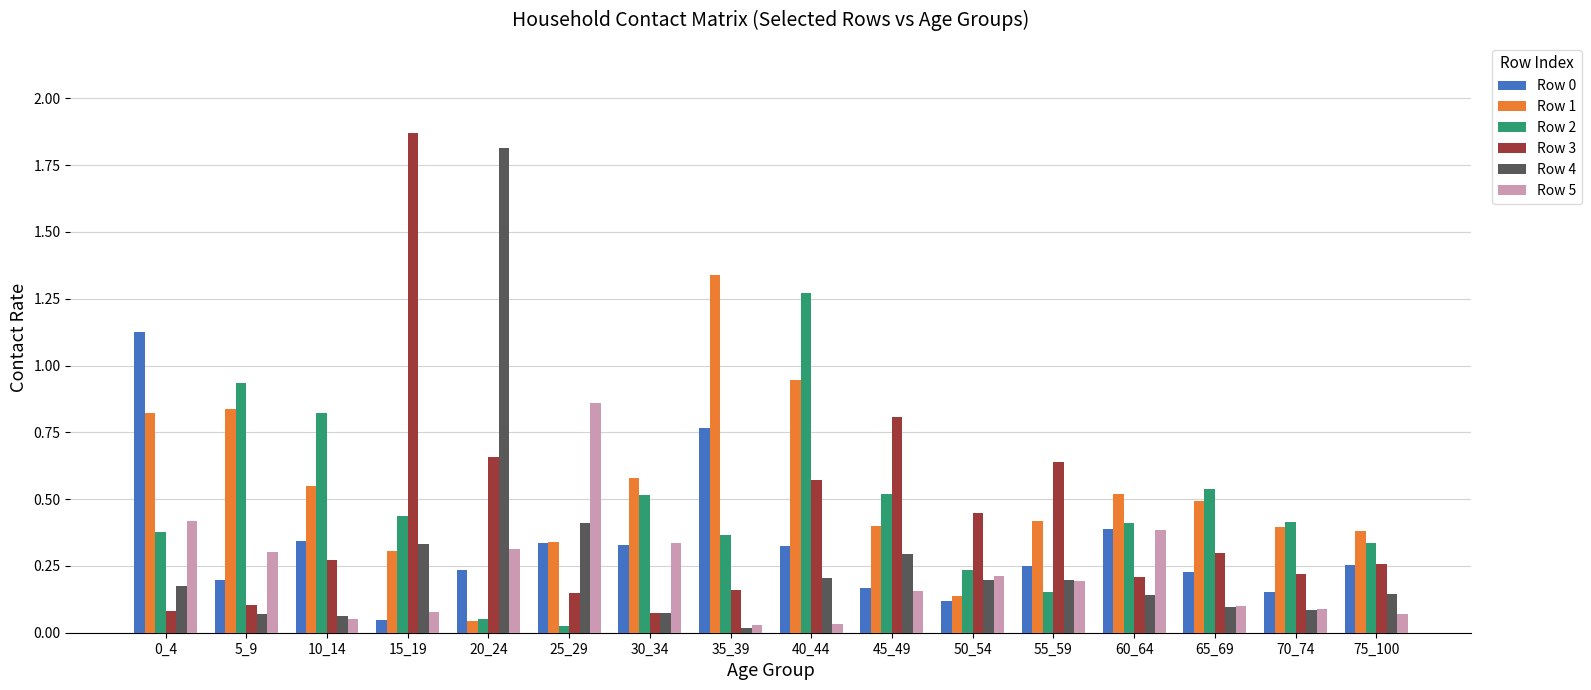

At which category does the chart reach its peak across all series?

15_19